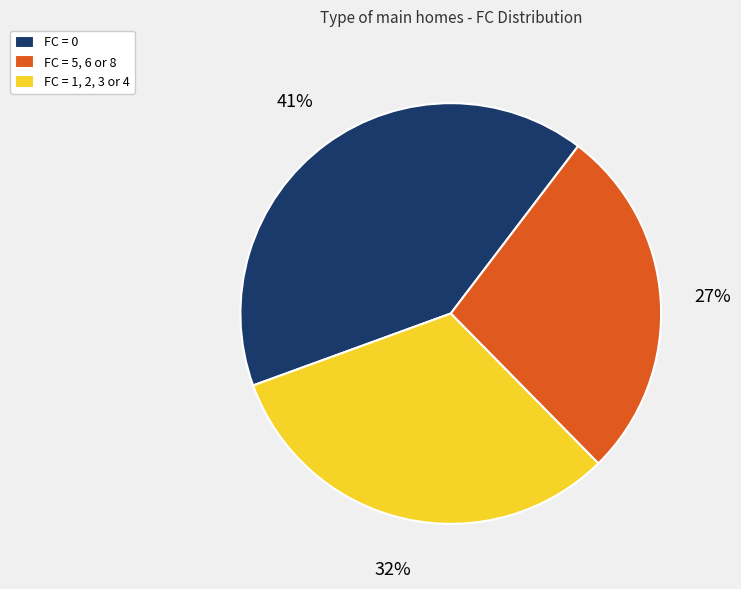

Rank the categories by value from lowest to highest.

FC = 5, 6 or 8, FC = 1, 2, 3 or 4, FC = 0